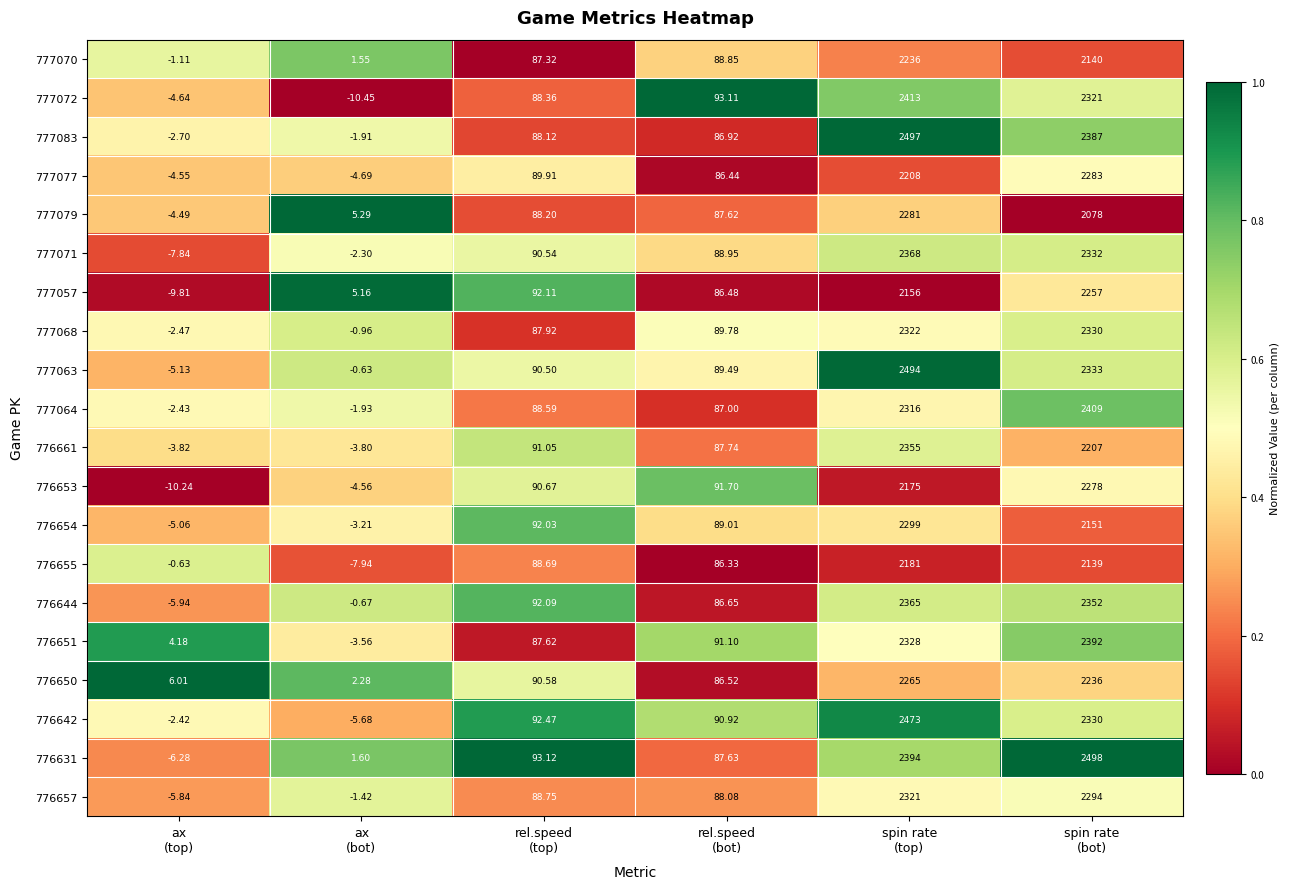

Count the number of data series in this chart.

20